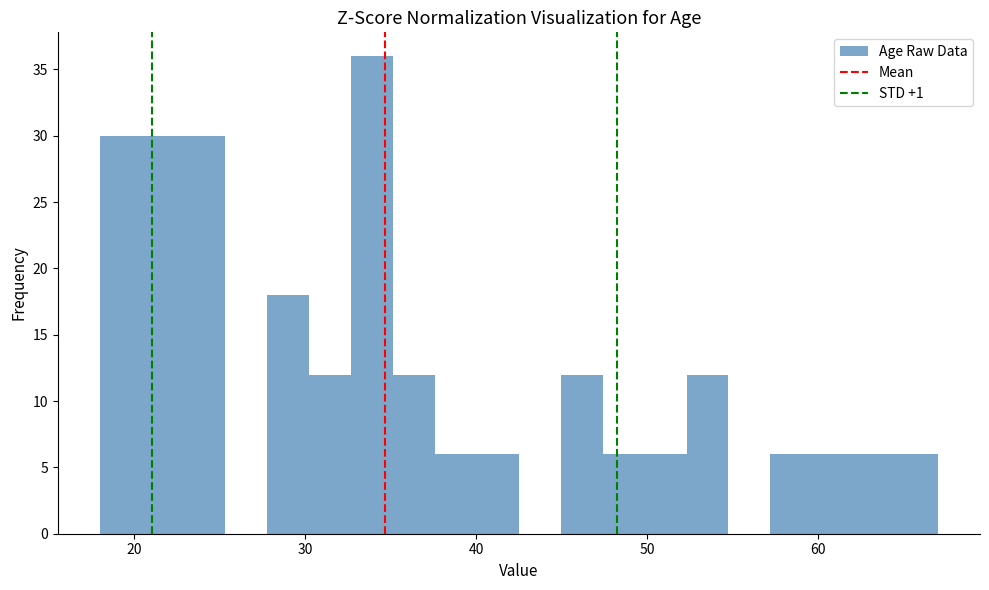

Around what value on the x-axis is the tallest bar? Give the approximate position of its centre, as read against the axis.

34